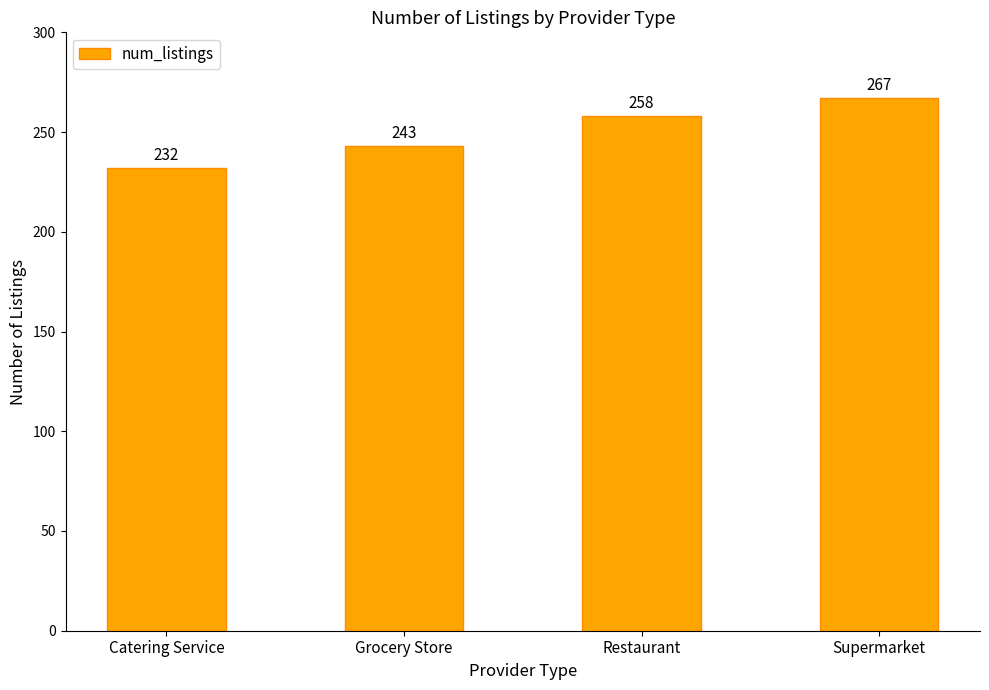

What is the difference between the maximum and minimum values?

35